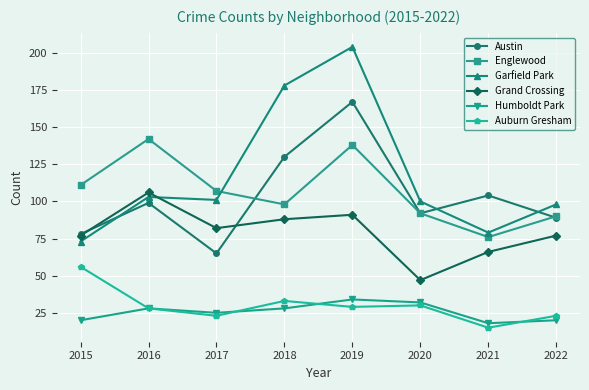

Is this an area chart (filled region under the line)?

No